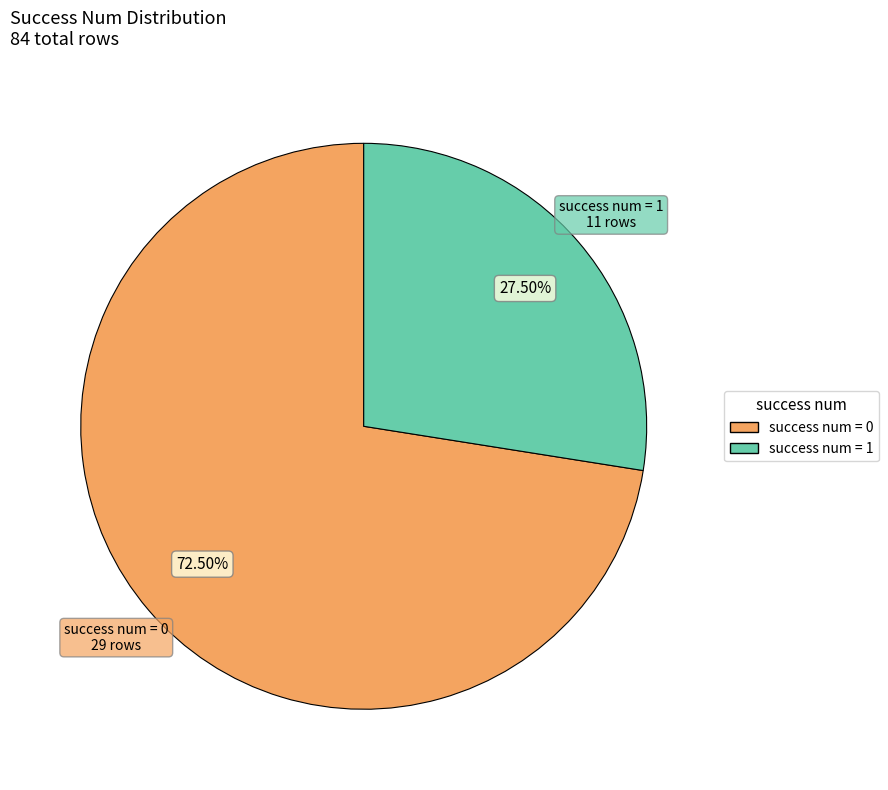

How many segments does this pie chart have?

2